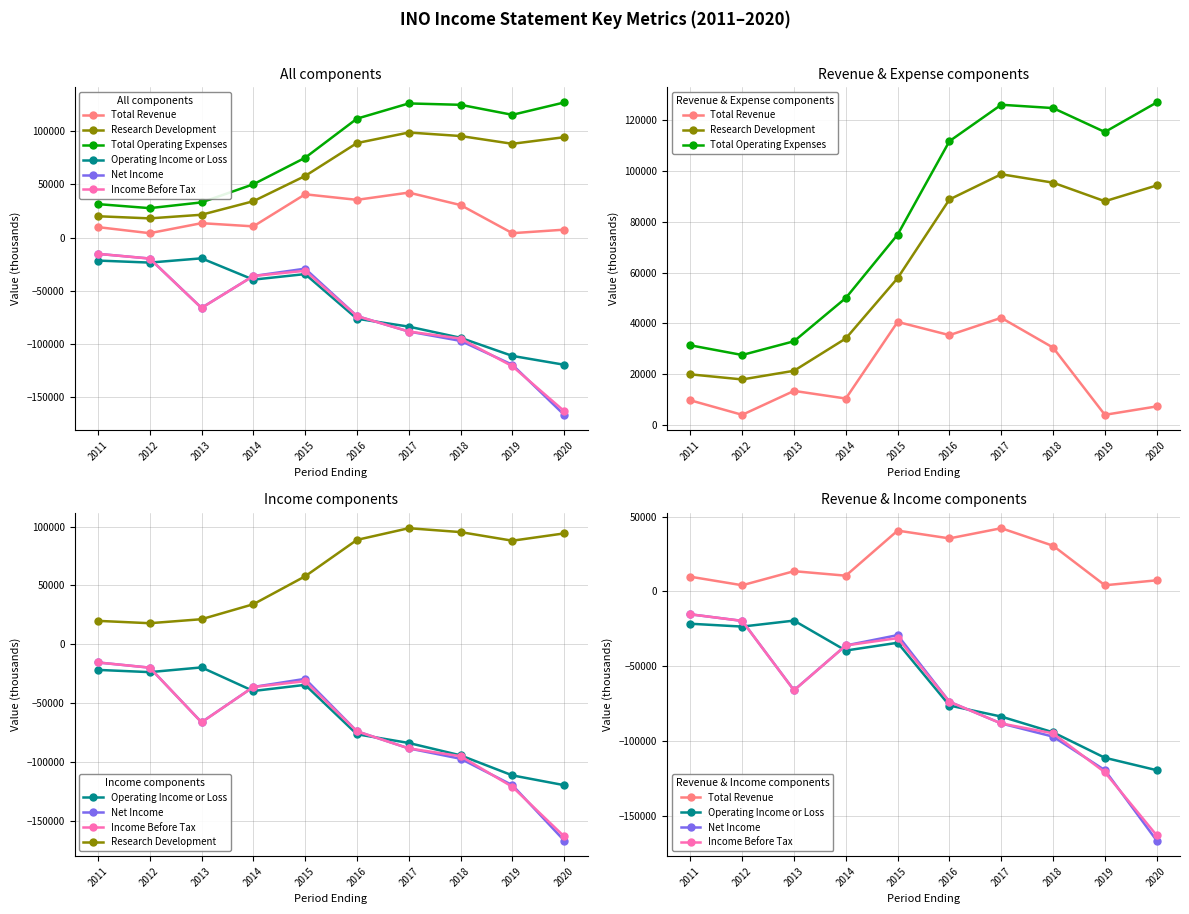

Count the number of categories in the chart.

10